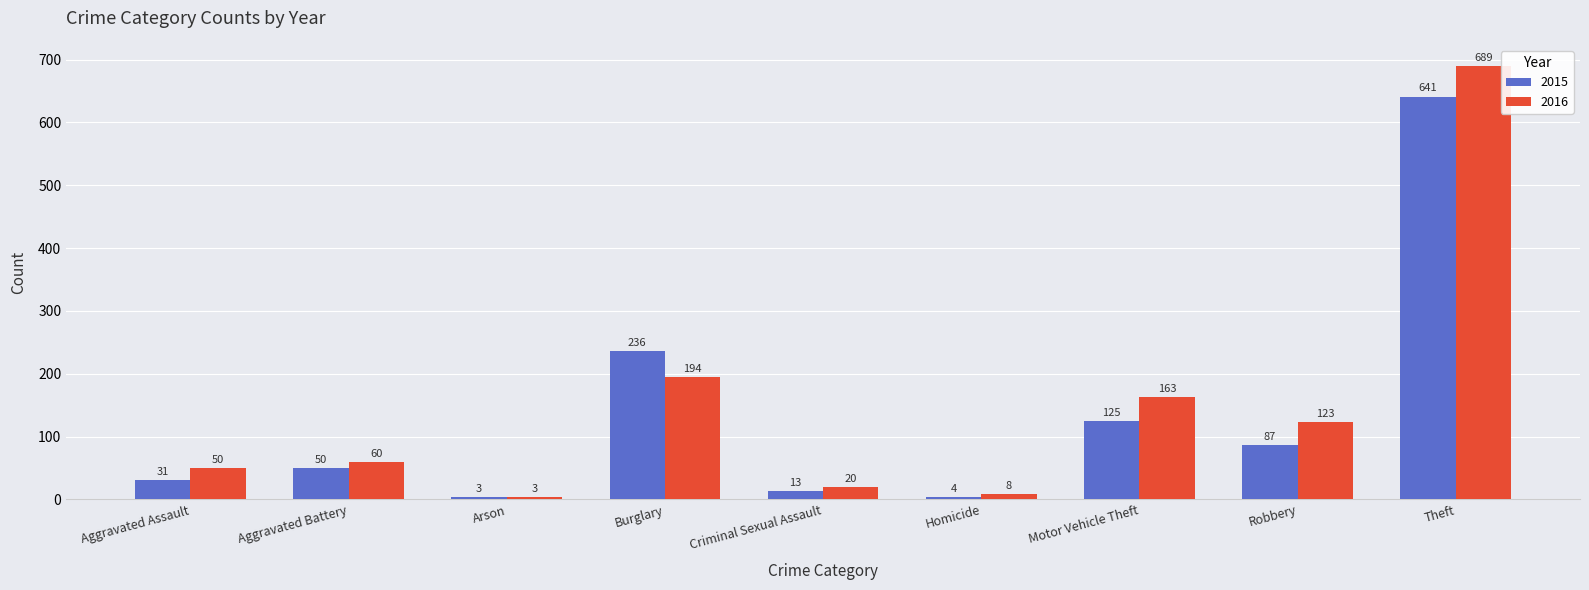

What is the sum of all 2016 values?

1310